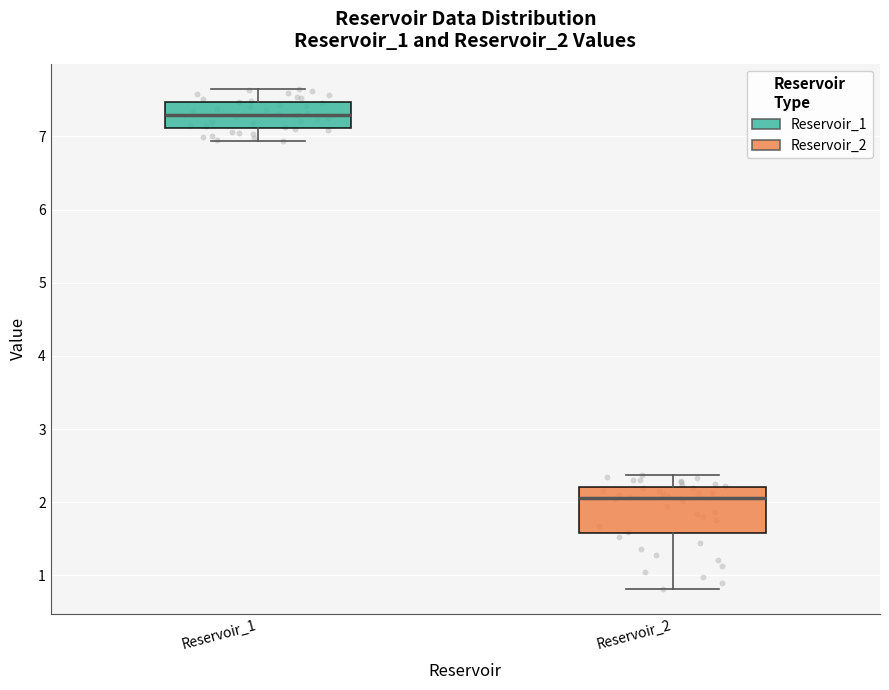

Where does the median line of the box for Reservoir_2 sit on the y-axis? The values are not printed on the chart, so give them approximately, as read against the axis.

2.1